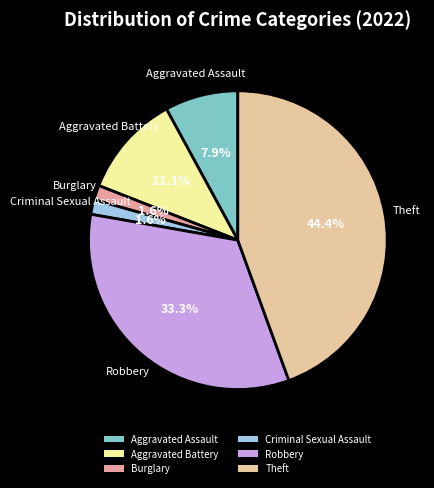

Count the number of slices in the pie.

6